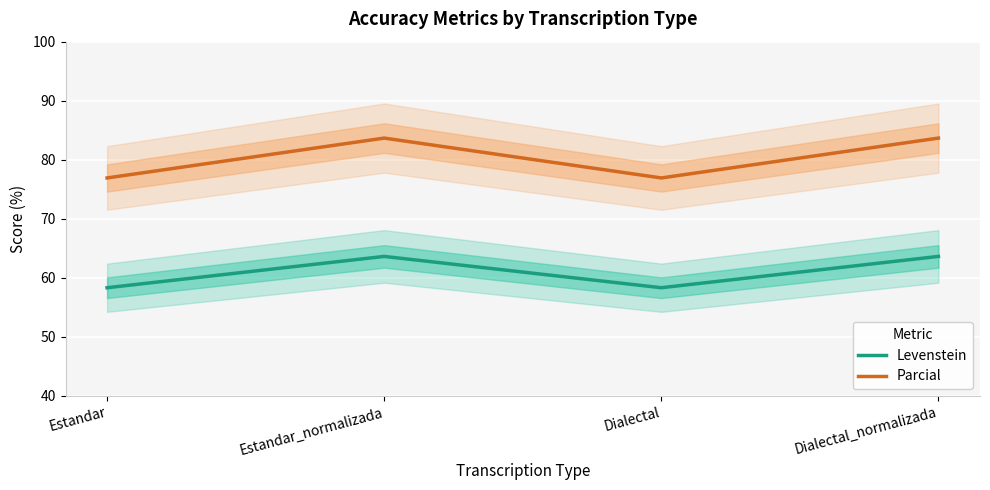

True or false: Parcial has a value of 83.7 at Dialectal_normalizada.

True